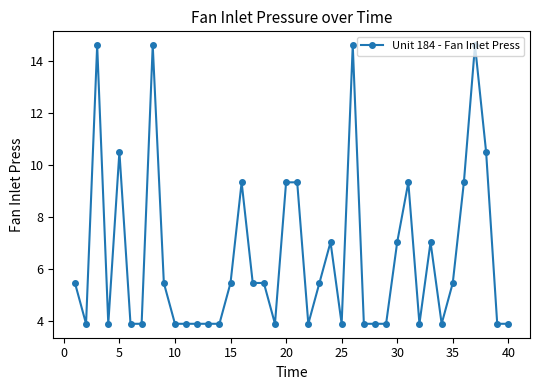

True or false: the data has more than 0 interior local peaks.

True